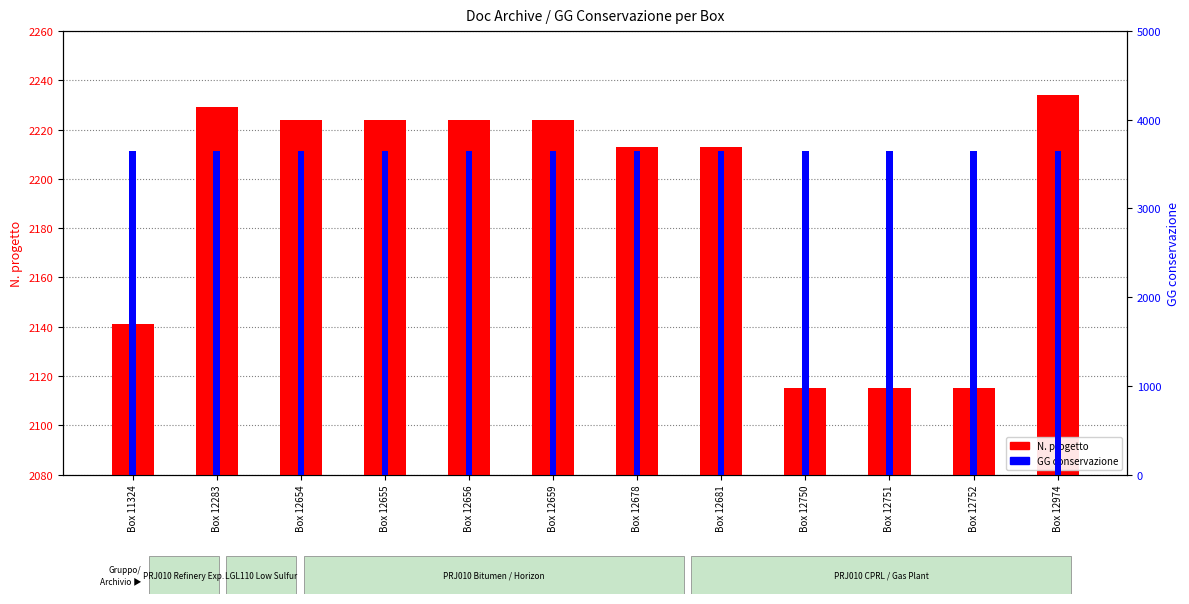

Between Box 12655 and Box 12751, which series saw the biggest shift?

N. progetto